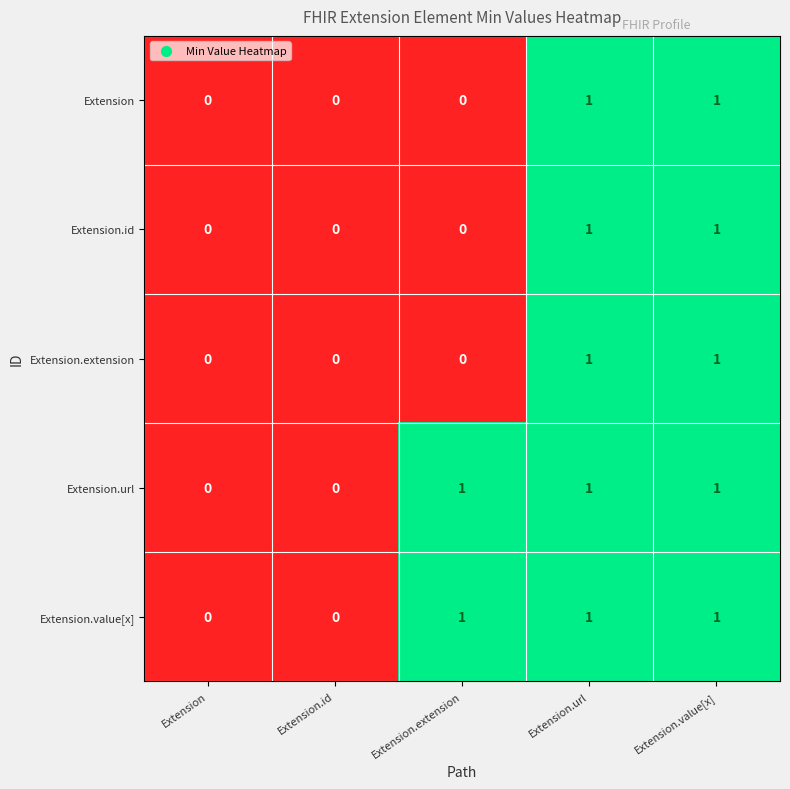

Reading right to left, list all the values displayed in this chart.

Extension: Extension.value[x]=1	Extension.url=1	Extension.extension=0	Extension.id=0	Extension=0
Extension.id: Extension.value[x]=1	Extension.url=1	Extension.extension=0	Extension.id=0	Extension=0
Extension.extension: Extension.value[x]=1	Extension.url=1	Extension.extension=0	Extension.id=0	Extension=0
Extension.url: Extension.value[x]=1	Extension.url=1	Extension.extension=1	Extension.id=0	Extension=0
Extension.value[x]: Extension.value[x]=1	Extension.url=1	Extension.extension=1	Extension.id=0	Extension=0